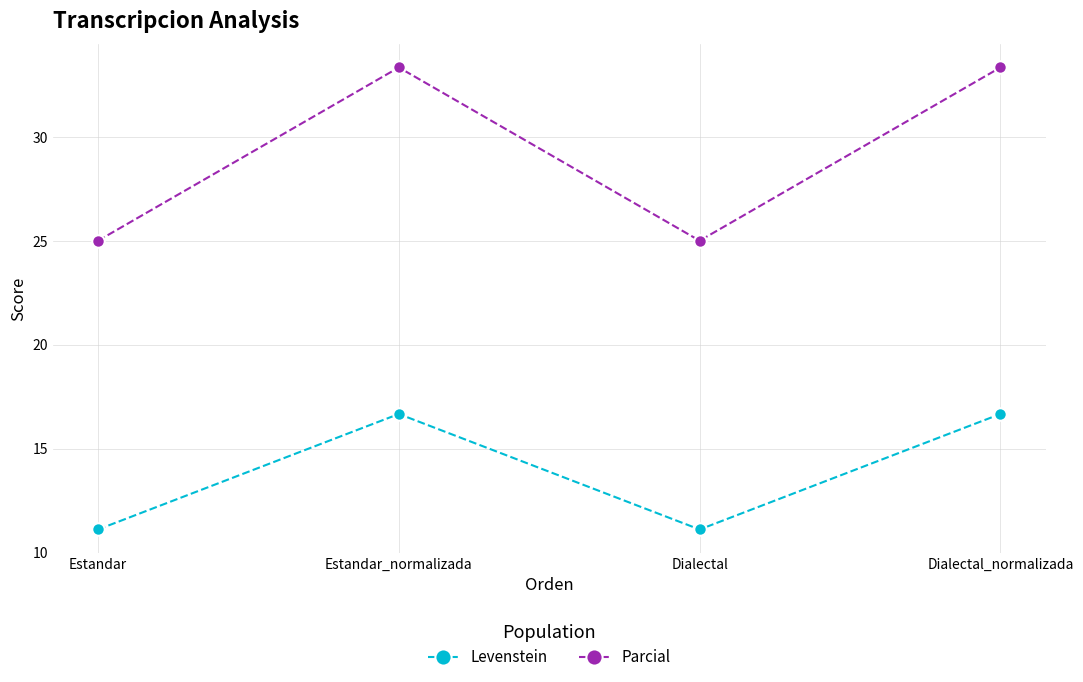

Rank the series at Estandar from lowest to highest value.

Levenstein, Parcial